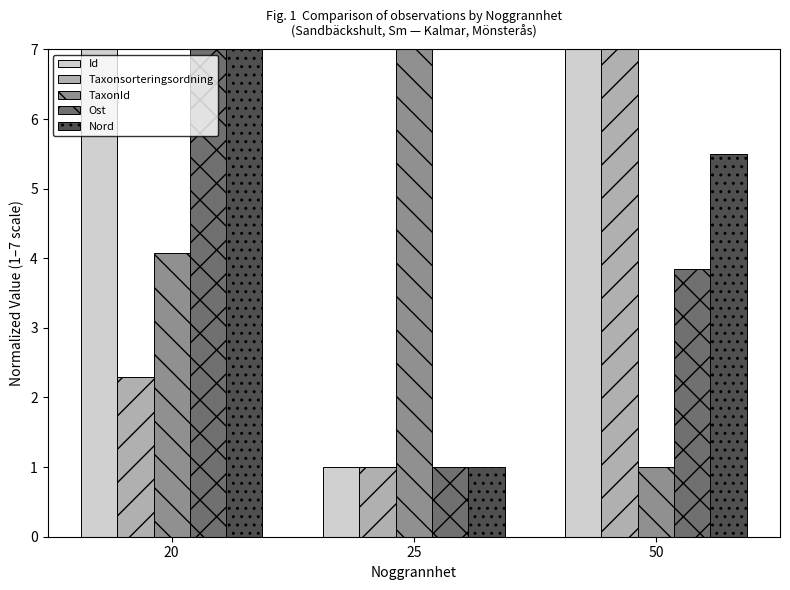

How many values in the Nord series are below 5?

1